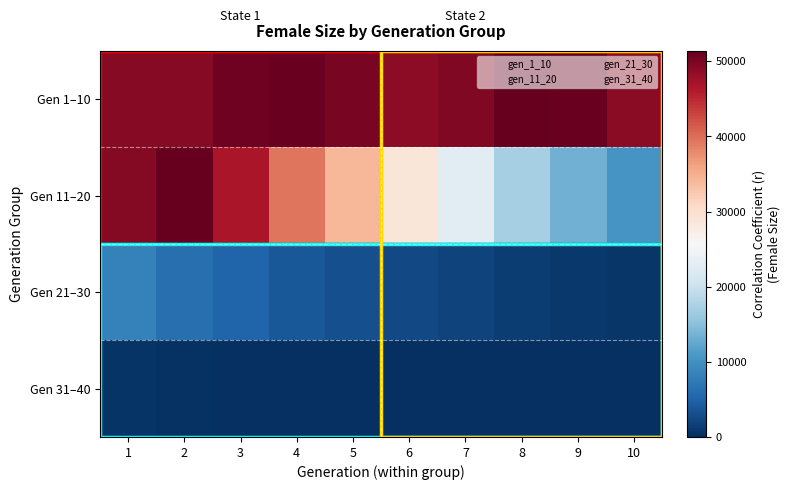

At how many categories does at least one series exceed 39490?

10